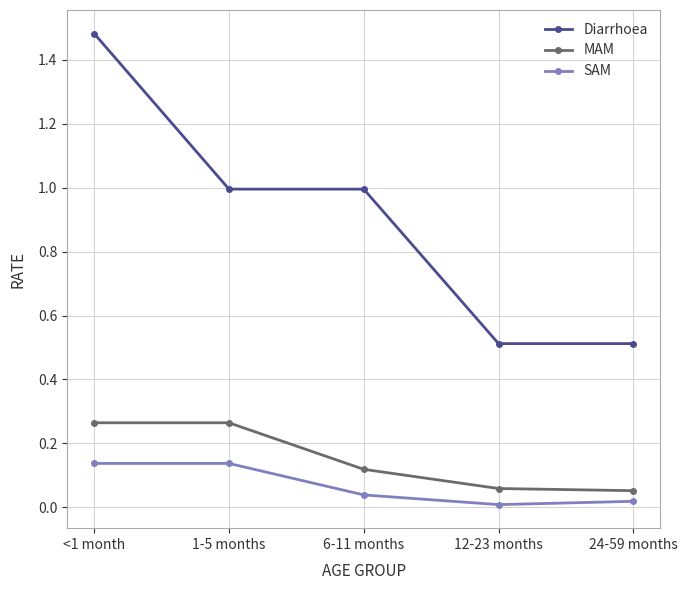

True or false: Diarrhoea has more than 1 points higher than both neighbors.

False